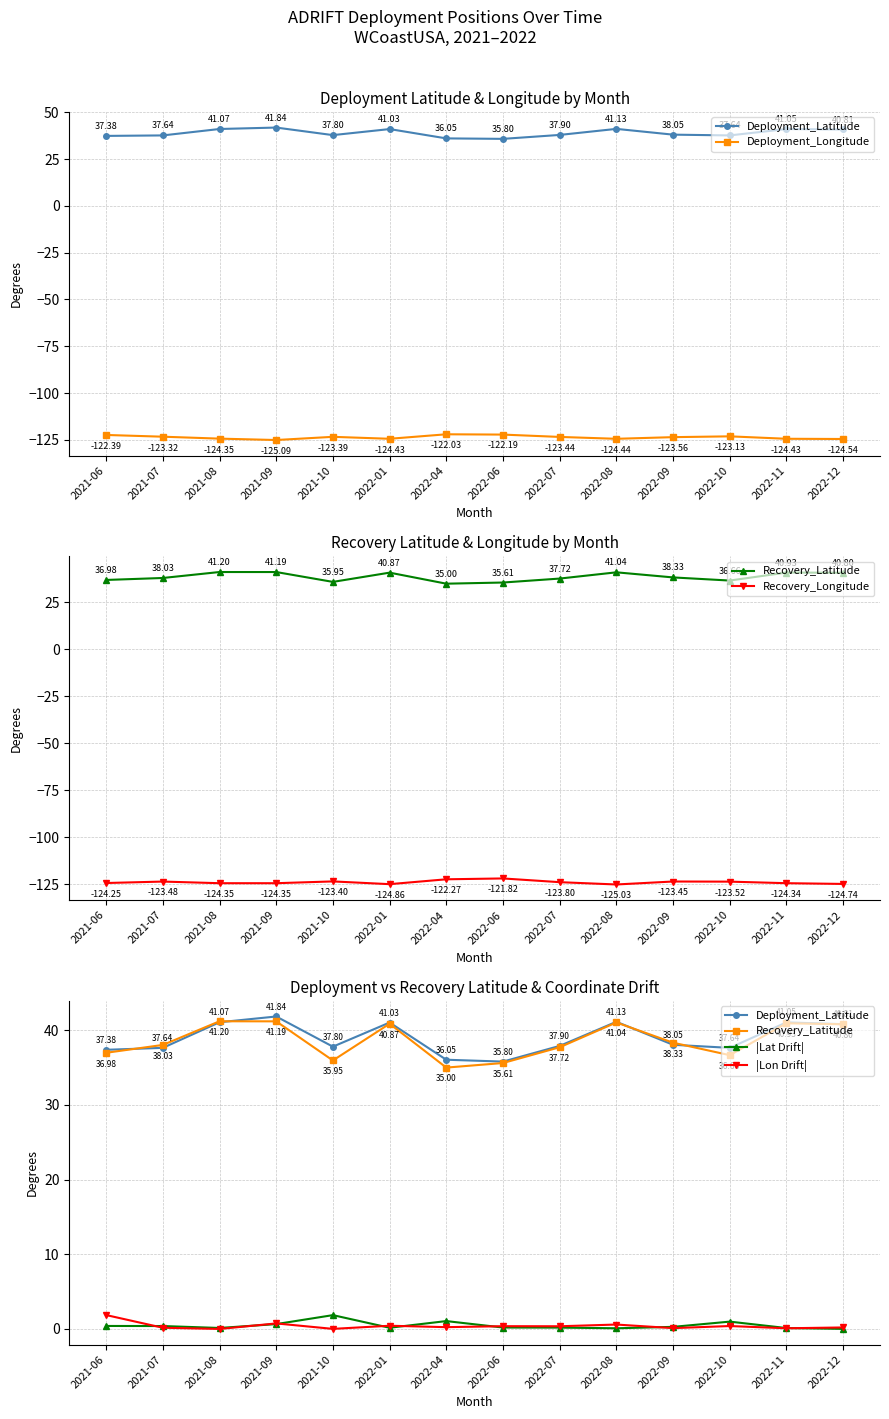

How many data points in Recovery_Longitude are less than -123?

12